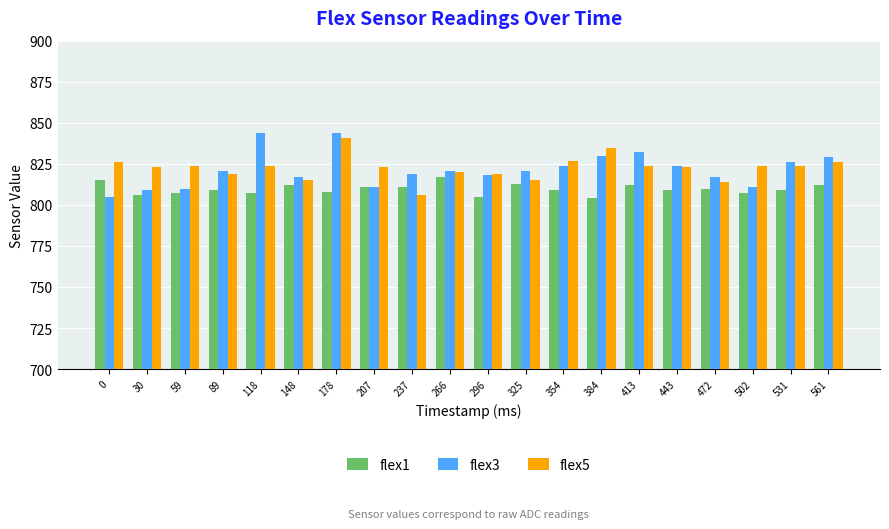

Which series has the widest spread of values?

flex3